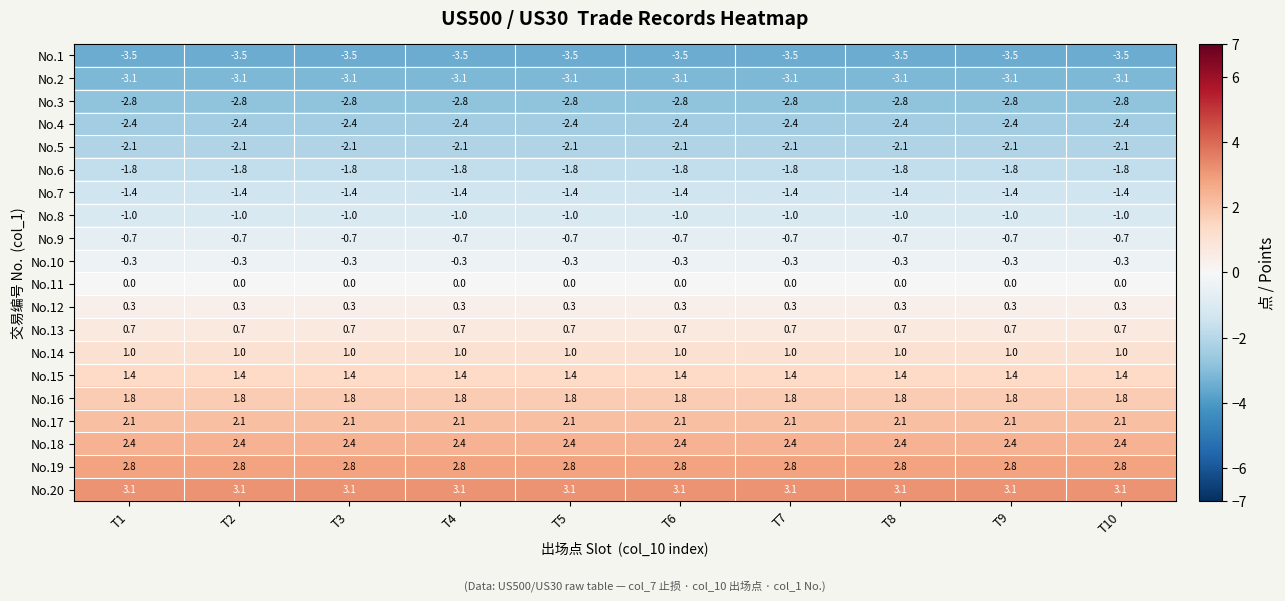

Which series has the largest total across all categories?

No.20